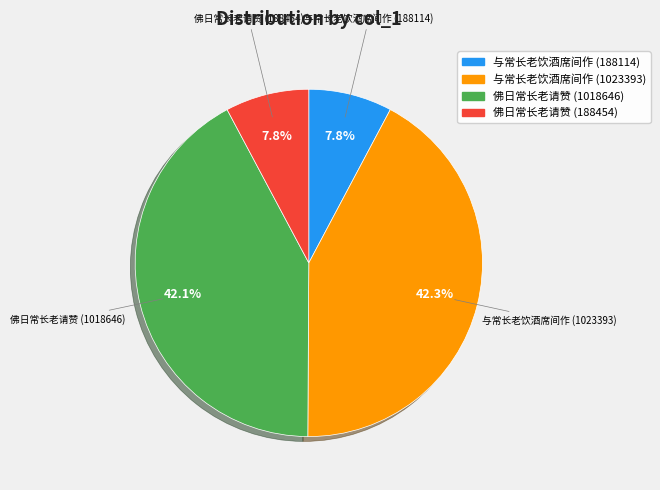

What percentage is NOT represented by 佛日常长老请赞 (188454)?

92.2%